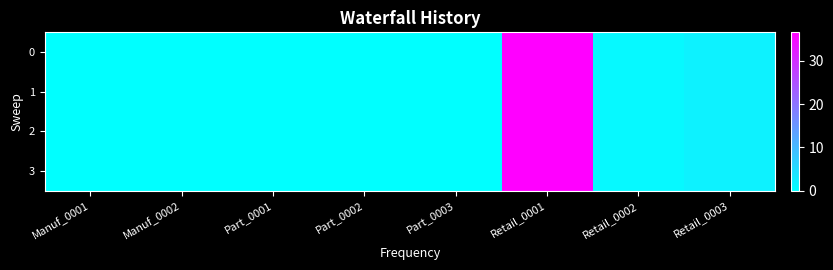

At how many categories does at least one series exceed 17?

1